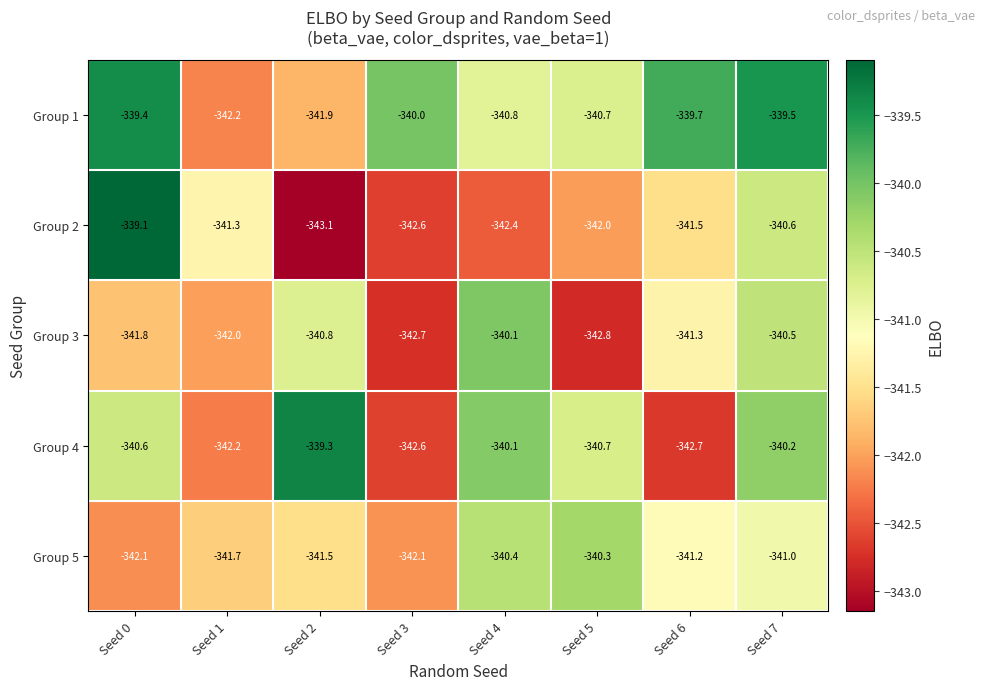

Which series has the largest total across all categories?

Group 1